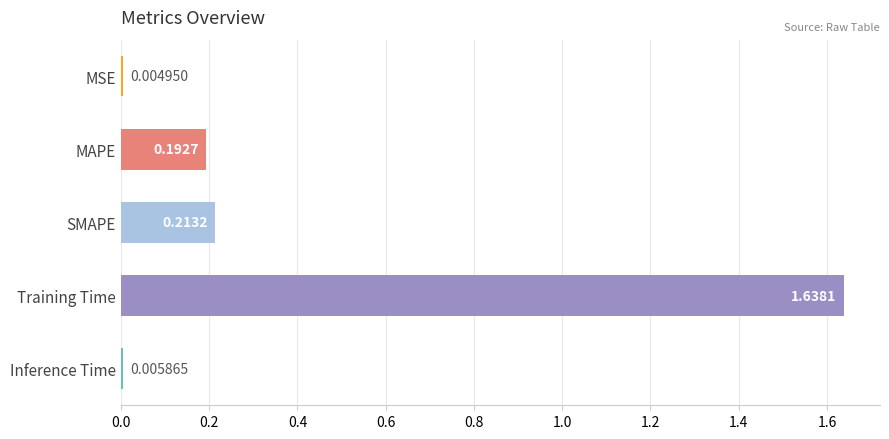

At which label is the value closest to 0?

MSE